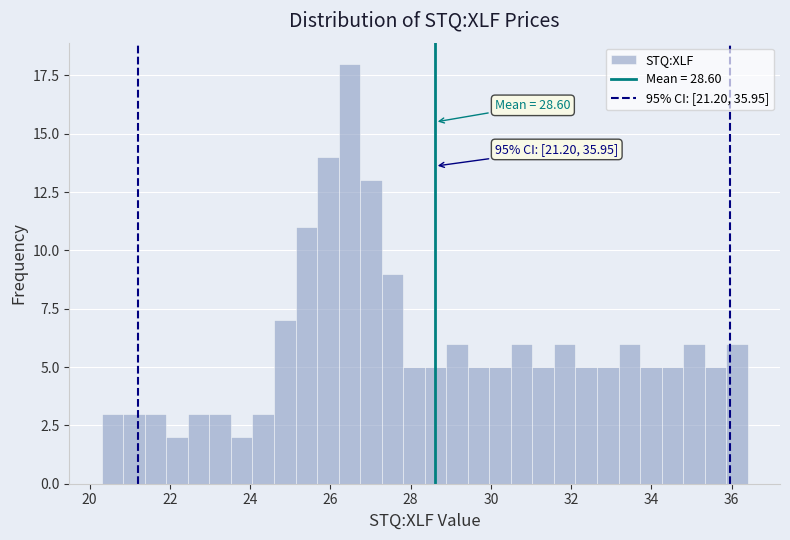

Around what value on the x-axis is the tallest bar? Give the approximate position of its centre, as read against the axis.

26.4